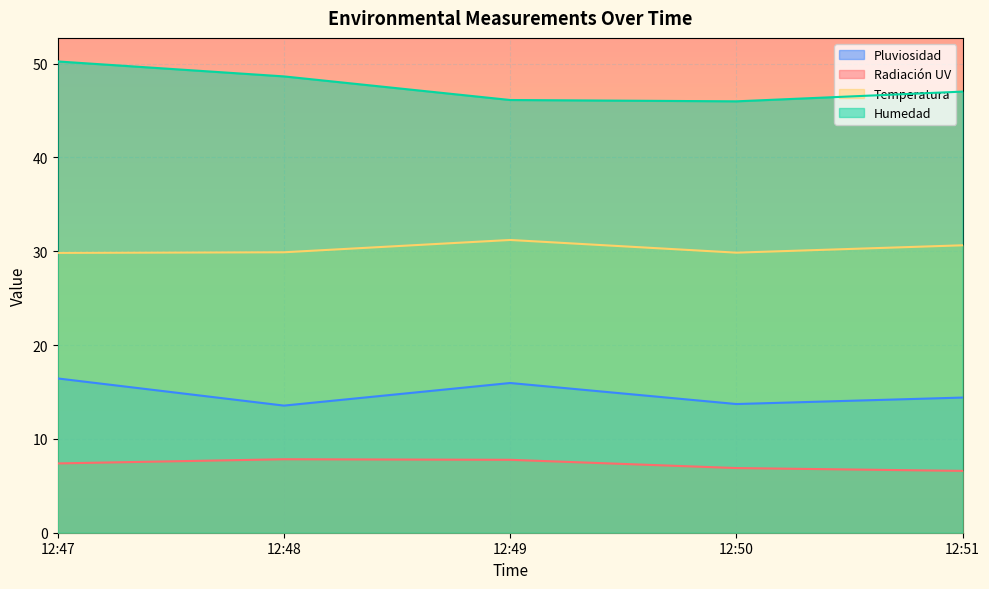

Reading right to left, list all the values displayed in this chart.

Pluviosidad: 14.4	13.7	16.0	13.5	16.4
Radiación UV: 6.6	6.9	7.8	7.8	7.4
Temperatura: 30.6	29.9	31.2	29.9	29.8
Humedad: 47.0	46.0	46.1	48.6	50.2